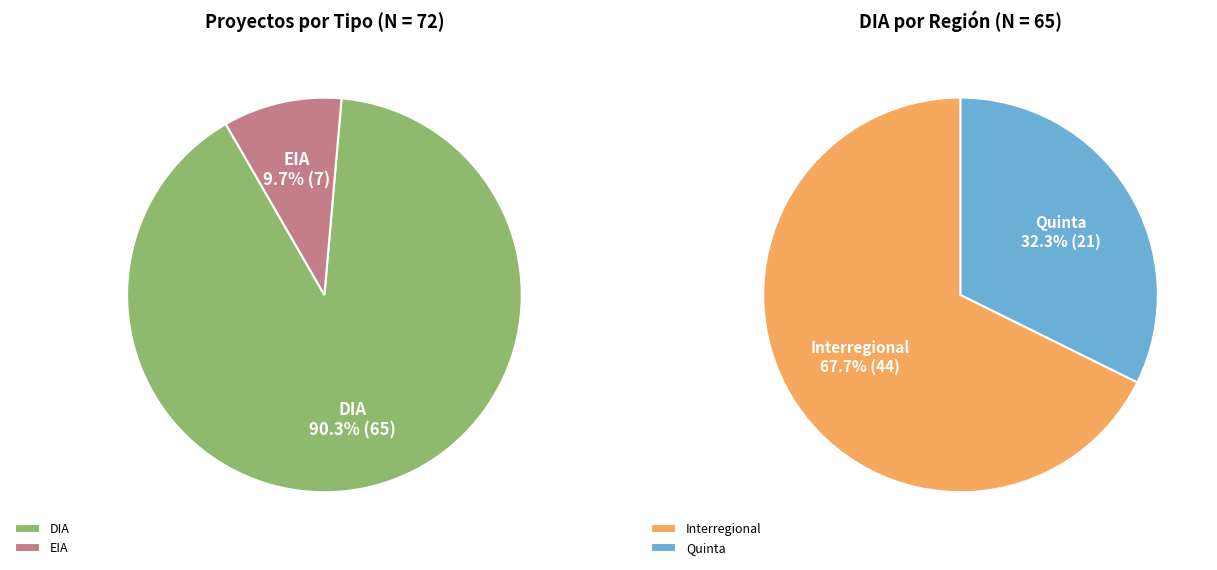

To the nearest percent, what is the difference between the EIA and DIA slice percentages?

81%